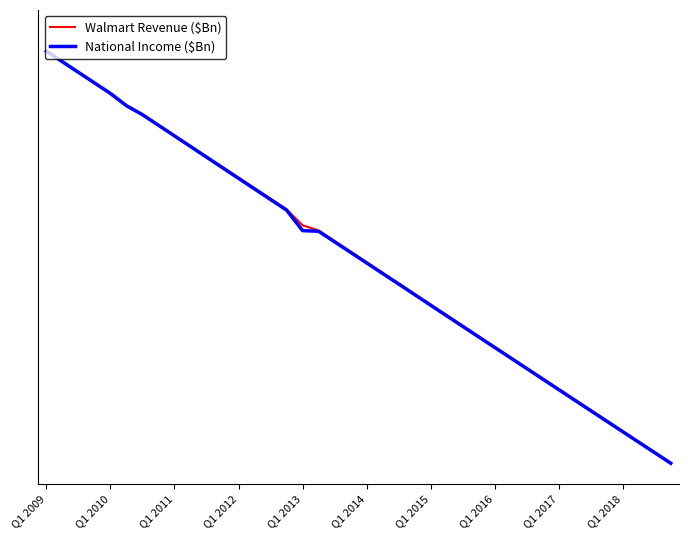

Does the chart have visible grid lines?

No